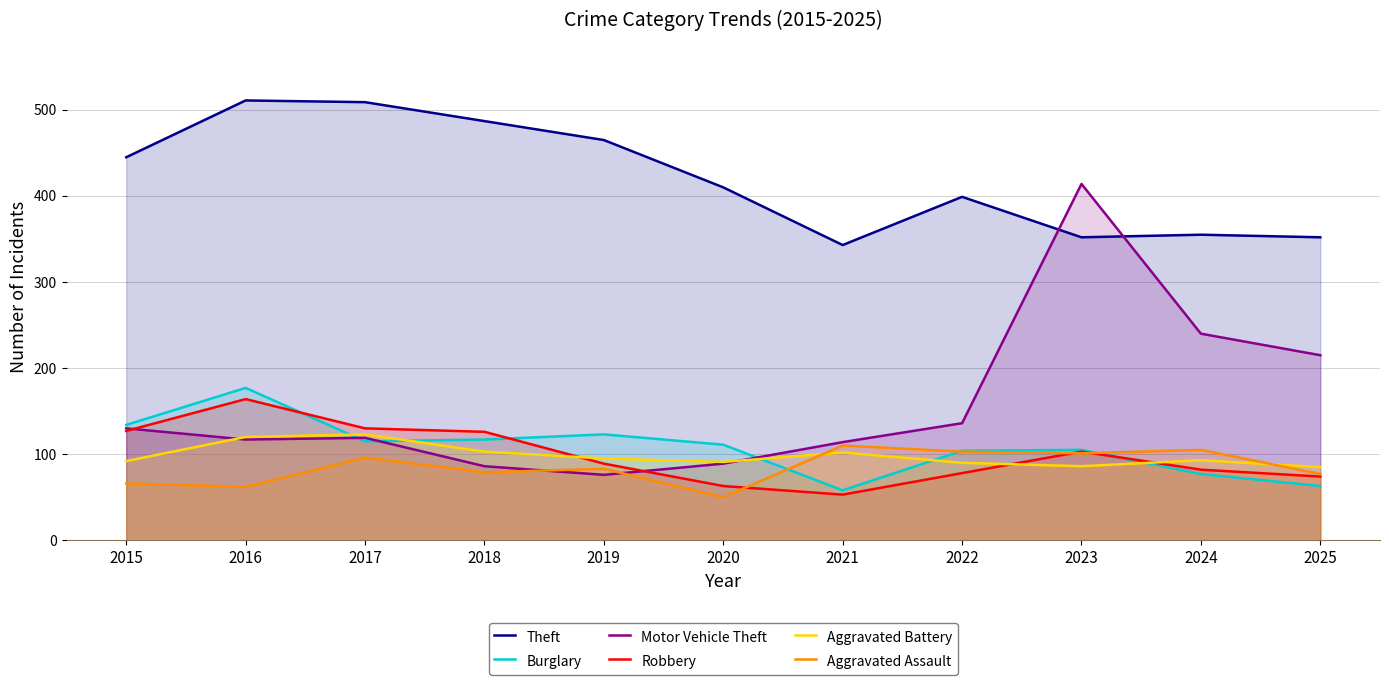

The Aggravated Assault series shows 23 at 2020. True or false?

False